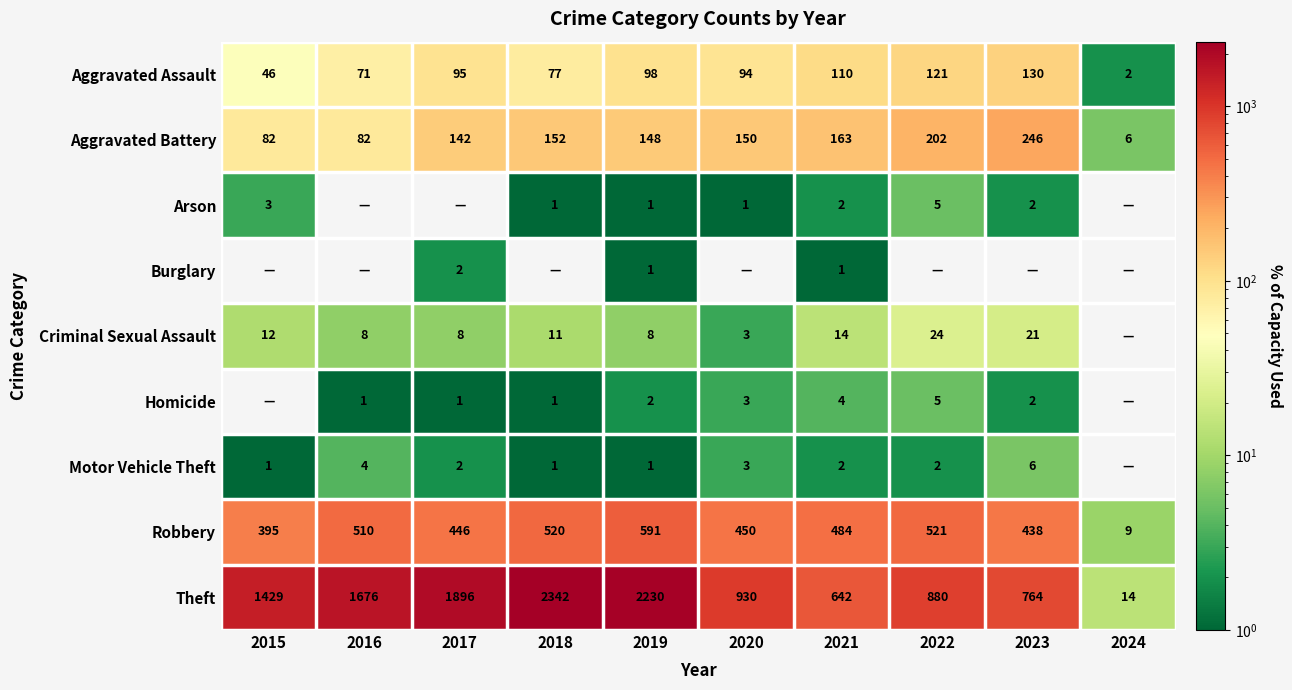

What is the maximum value for Aggravated Assault?

130